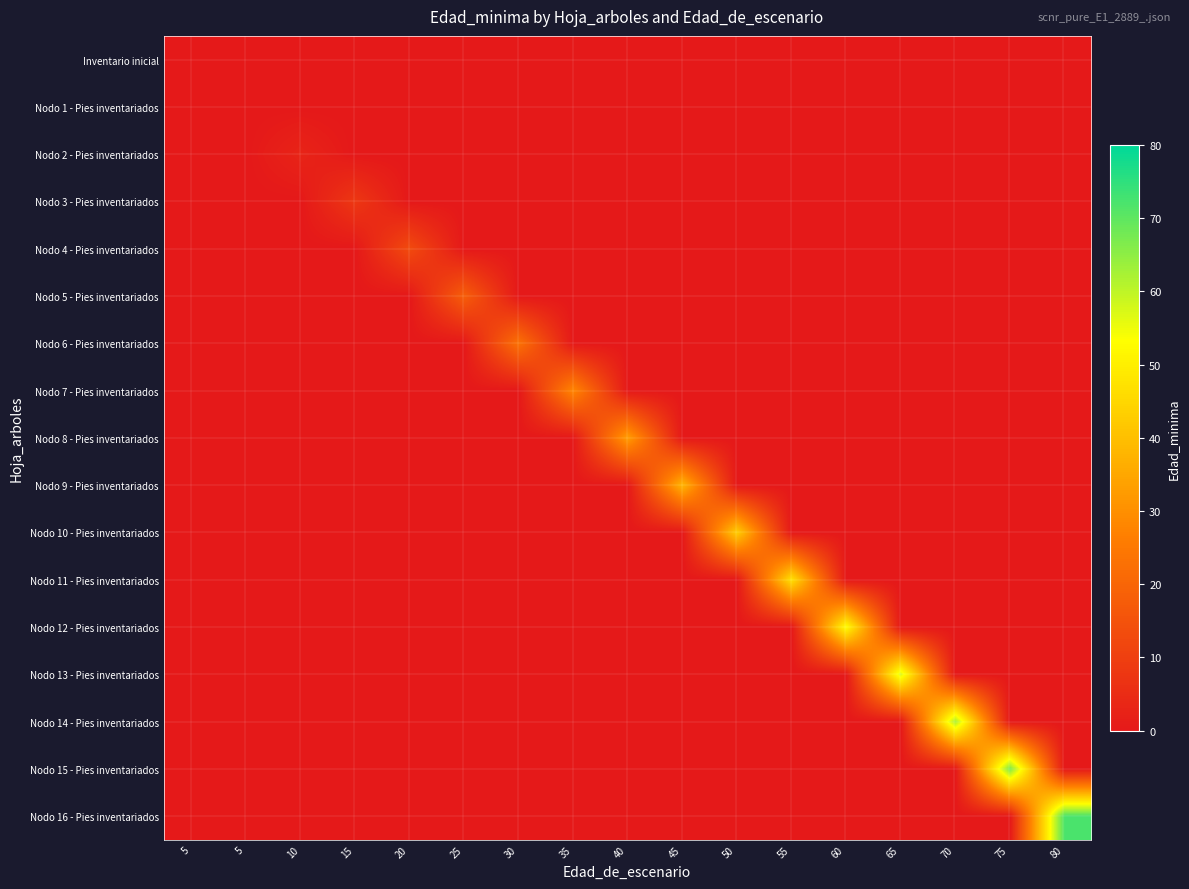

Reading left to right, list all the values displayed in this chart.

Inventario inicial: 5=0	5=0	10=0	15=0	20=0	25=0	30=0	35=0	40=0	45=0	50=0	55=0	60=0	65=0	70=0	75=0	80=0
Nodo 1 - Pies inventariados: 5=0	5=0	10=0	15=0	20=0	25=0	30=0	35=0	40=0	45=0	50=0	55=0	60=0	65=0	70=0	75=0	80=0
Nodo 2 - Pies inventariados: 5=0	5=0	10=3	15=0	20=0	25=0	30=0	35=0	40=0	45=0	50=0	55=0	60=0	65=0	70=0	75=0	80=0
Nodo 3 - Pies inventariados: 5=0	5=0	10=0	15=8	20=0	25=0	30=0	35=0	40=0	45=0	50=0	55=0	60=0	65=0	70=0	75=0	80=0
Nodo 4 - Pies inventariados: 5=0	5=0	10=0	15=0	20=13	25=0	30=0	35=0	40=0	45=0	50=0	55=0	60=0	65=0	70=0	75=0	80=0
Nodo 5 - Pies inventariados: 5=0	5=0	10=0	15=0	20=0	25=18	30=0	35=0	40=0	45=0	50=0	55=0	60=0	65=0	70=0	75=0	80=0
Nodo 6 - Pies inventariados: 5=0	5=0	10=0	15=0	20=0	25=0	30=23	35=0	40=0	45=0	50=0	55=0	60=0	65=0	70=0	75=0	80=0
Nodo 7 - Pies inventariados: 5=0	5=0	10=0	15=0	20=0	25=0	30=0	35=28	40=0	45=0	50=0	55=0	60=0	65=0	70=0	75=0	80=0
Nodo 8 - Pies inventariados: 5=0	5=0	10=0	15=0	20=0	25=0	30=0	35=0	40=33	45=0	50=0	55=0	60=0	65=0	70=0	75=0	80=0
Nodo 9 - Pies inventariados: 5=0	5=0	10=0	15=0	20=0	25=0	30=0	35=0	40=0	45=38	50=0	55=0	60=0	65=0	70=0	75=0	80=0
Nodo 10 - Pies inventariados: 5=0	5=0	10=0	15=0	20=0	25=0	30=0	35=0	40=0	45=0	50=43	55=0	60=0	65=0	70=0	75=0	80=0
Nodo 11 - Pies inventariados: 5=0	5=0	10=0	15=0	20=0	25=0	30=0	35=0	40=0	45=0	50=0	55=47	60=0	65=0	70=0	75=0	80=0
Nodo 12 - Pies inventariados: 5=0	5=0	10=0	15=0	20=0	25=0	30=0	35=0	40=0	45=0	50=0	55=0	60=53	65=0	70=0	75=0	80=0
Nodo 13 - Pies inventariados: 5=0	5=0	10=0	15=0	20=0	25=0	30=0	35=0	40=0	45=0	50=0	55=0	60=0	65=57	70=0	75=0	80=0
Nodo 14 - Pies inventariados: 5=0	5=0	10=0	15=0	20=0	25=0	30=0	35=0	40=0	45=0	50=0	55=0	60=0	65=0	70=62	75=0	80=0
Nodo 15 - Pies inventariados: 5=0	5=0	10=0	15=0	20=0	25=0	30=0	35=0	40=0	45=0	50=0	55=0	60=0	65=0	70=0	75=67	80=0
Nodo 16 - Pies inventariados: 5=0	5=0	10=0	15=0	20=0	25=0	30=0	35=0	40=0	45=0	50=0	55=0	60=0	65=0	70=0	75=0	80=72